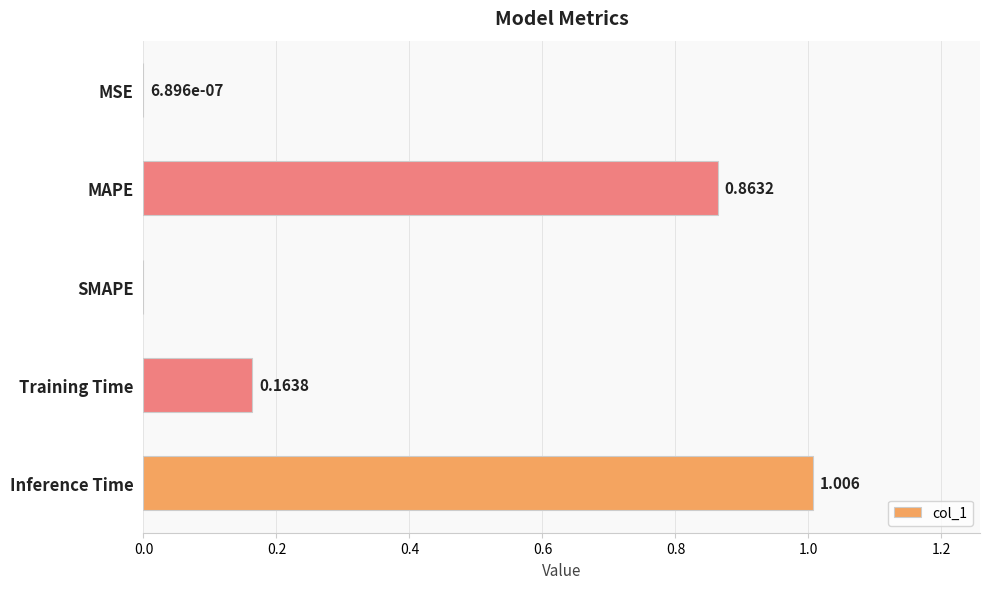

Which has a higher value, MSE or Training Time?

Training Time